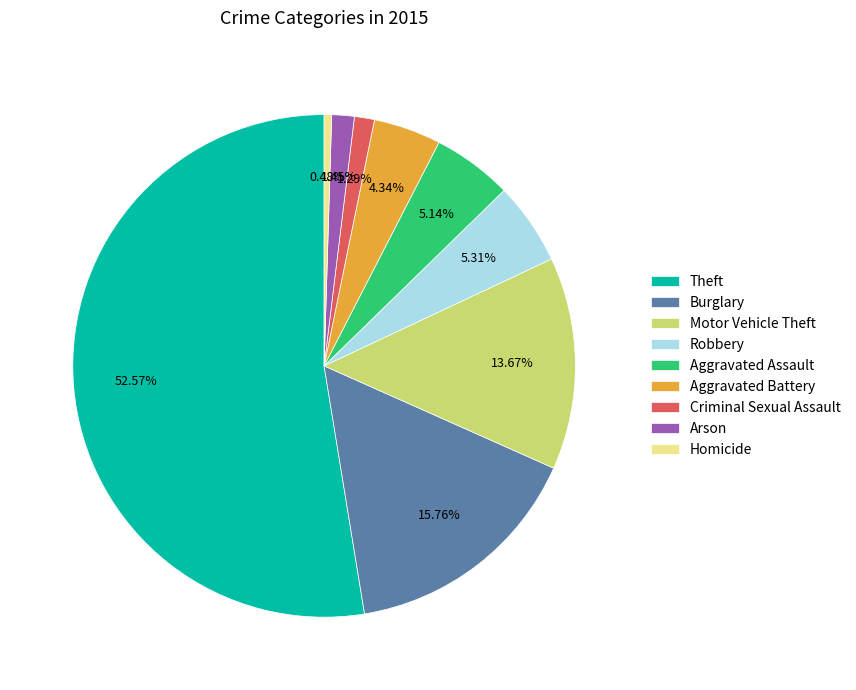

True or false: Motor Vehicle Theft accounts for 14% of the total.

True